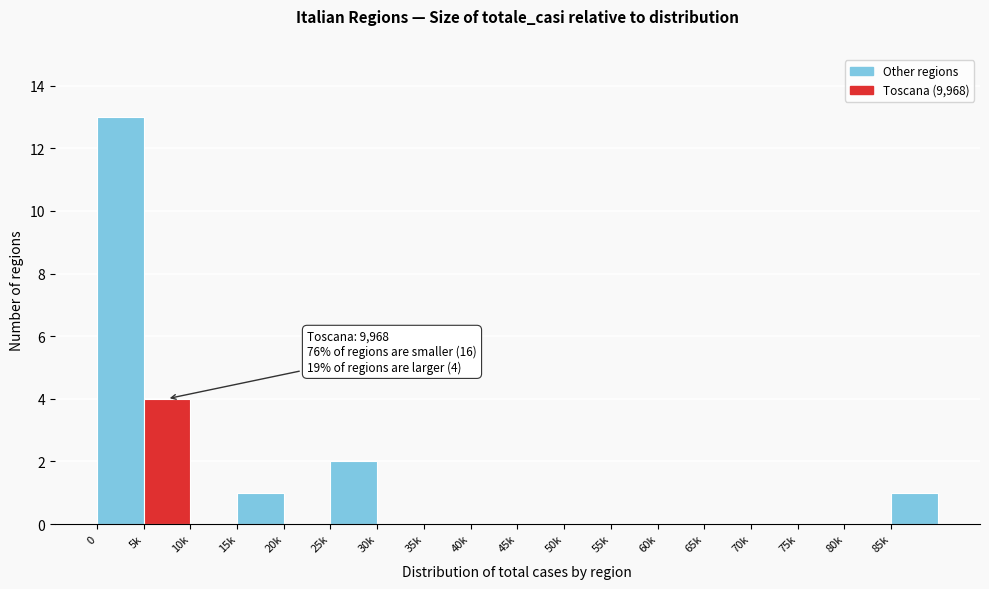

Reading right to left, list all the values displayed in this chart.

85k=1	80k=0	75k=0	70k=0	65k=0	60k=0	55k=0	50k=0	45k=0	40k=0	35k=0	30k=0	25k=2	20k=0	15k=1	10k=0	5k=4	0=13